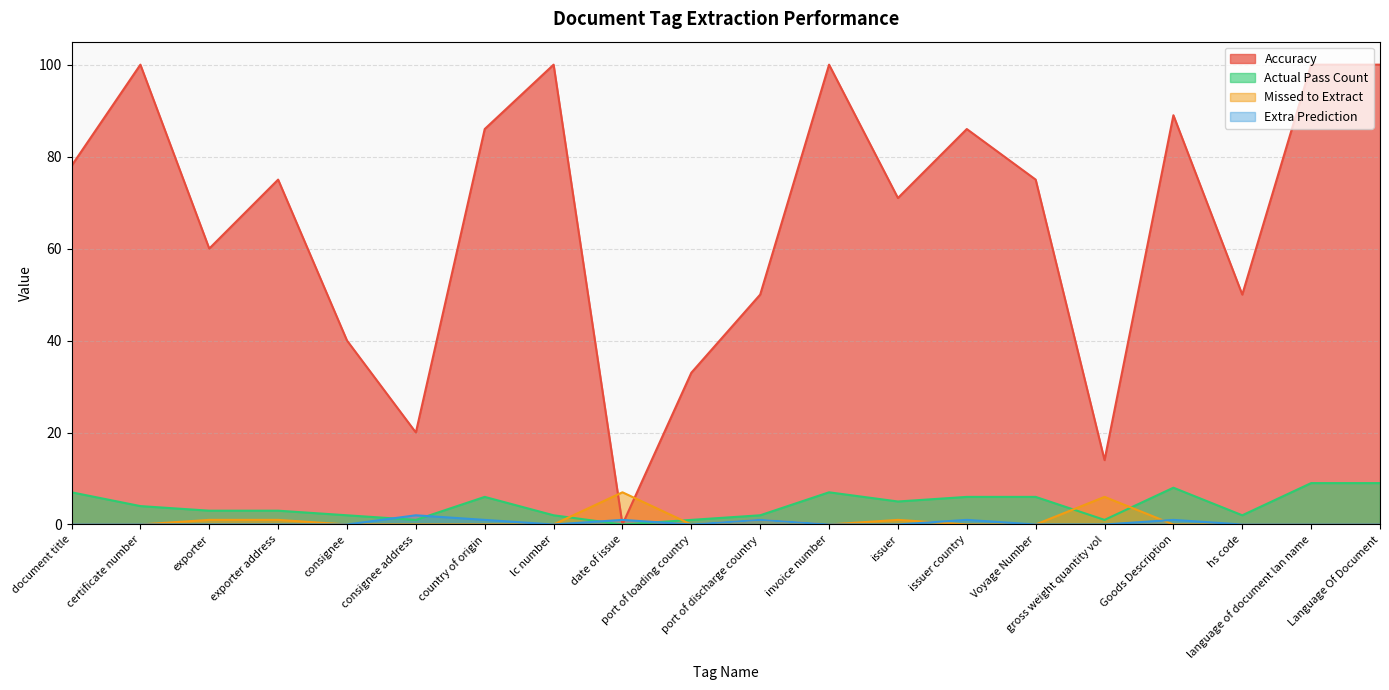

The value of Accuracy at lc number is 130. True or false?

False